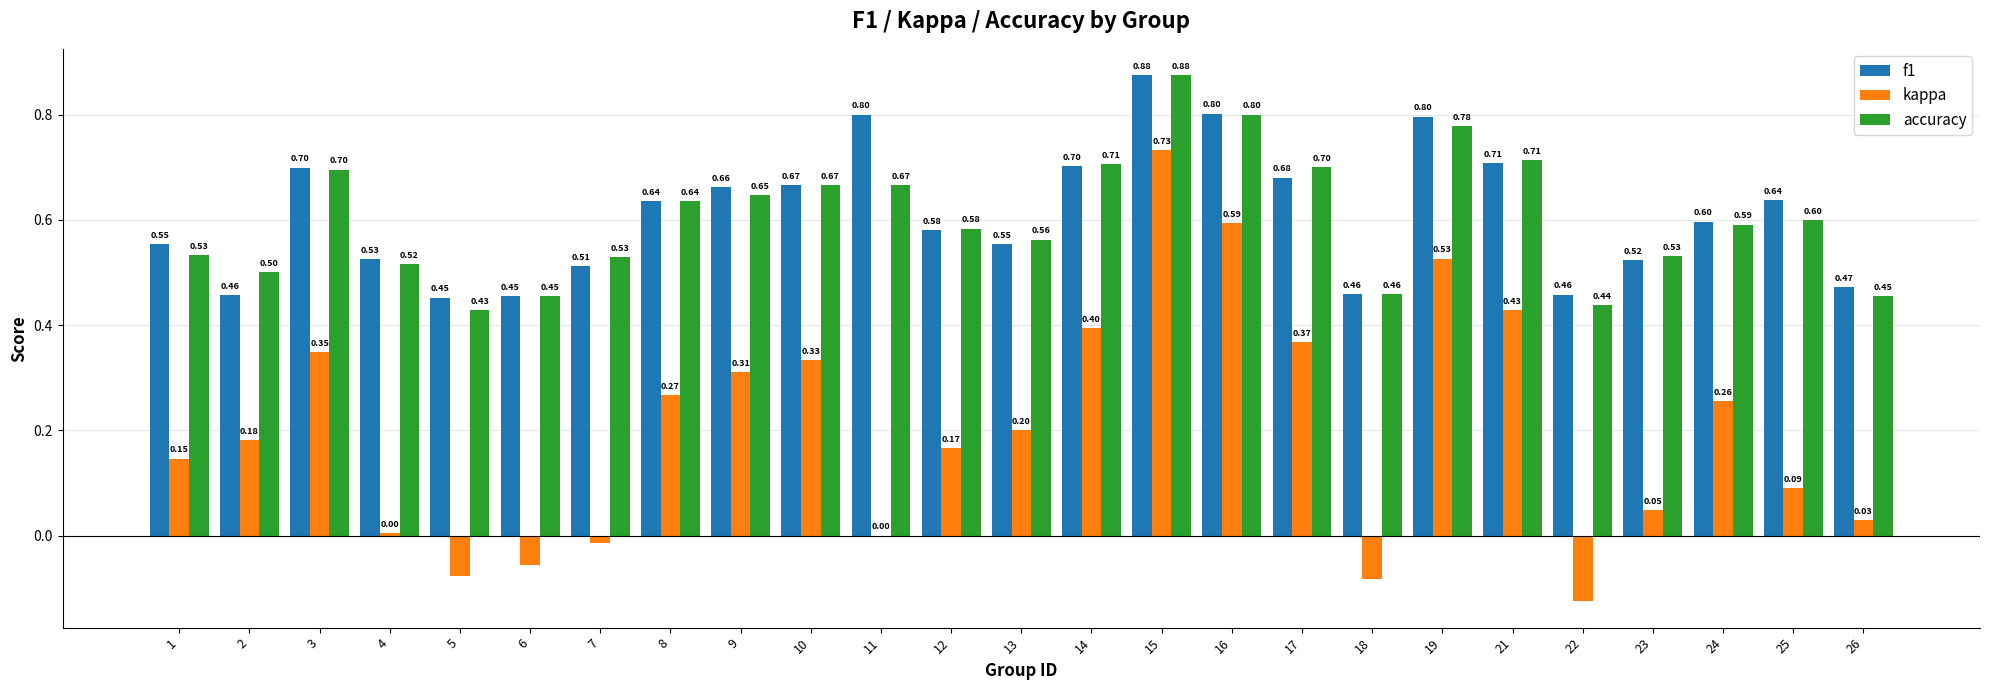

What is the approximate value of accuracy at 23?

0.5